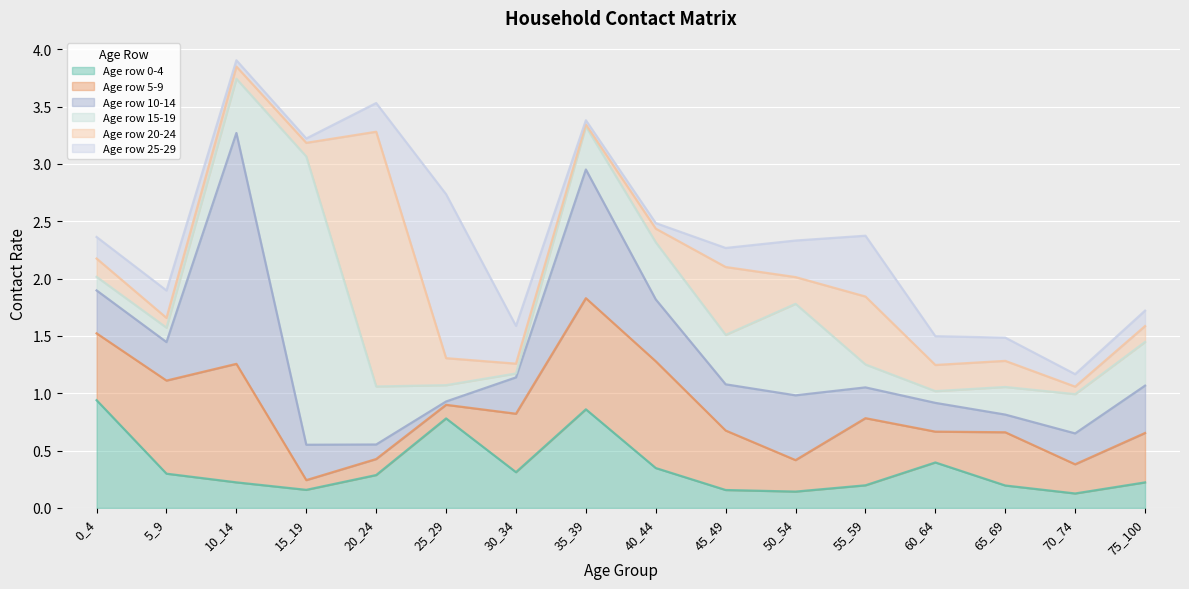

What is the difference between the highest and lowest values at 0_4?

0.8